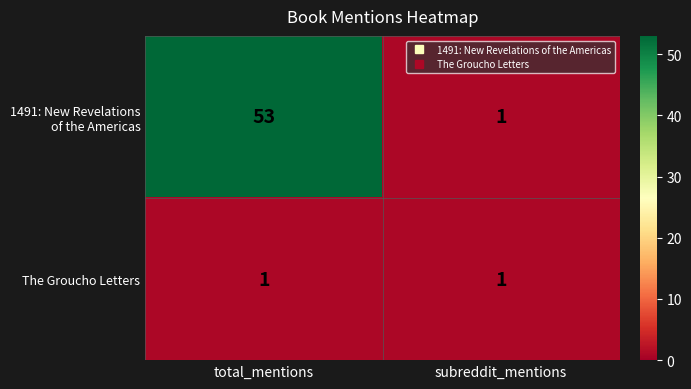

What is the maximum value shown in the chart?

53